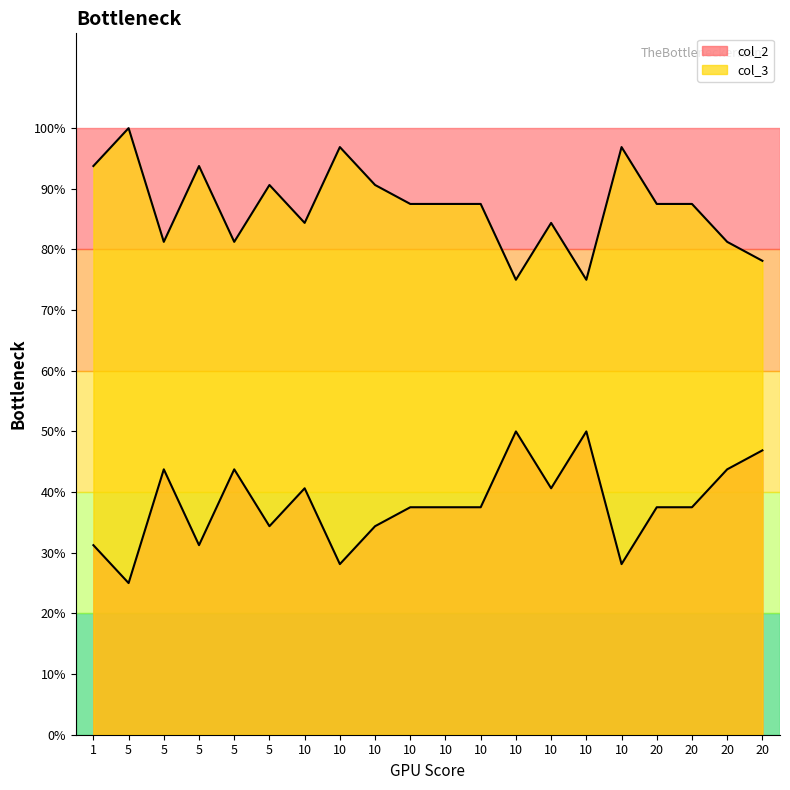

How many lines are shown in the chart?

2